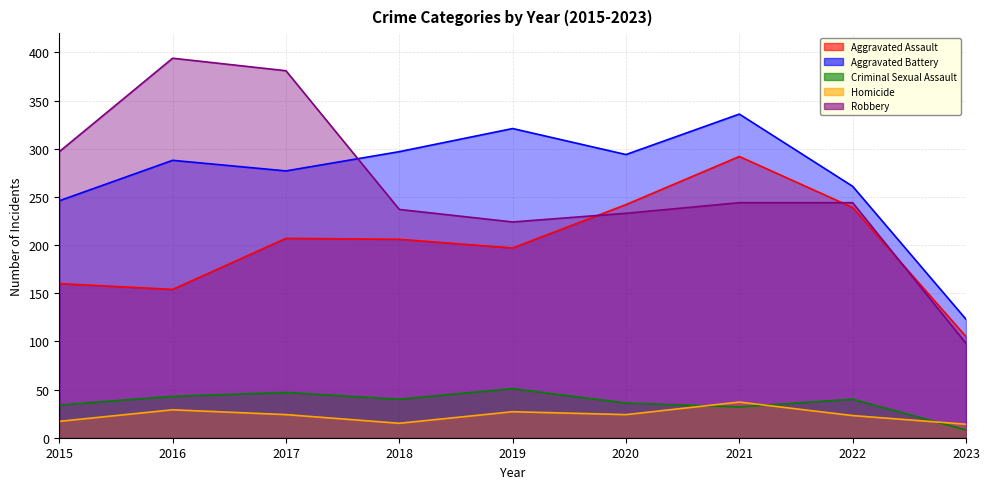

Reading left to right, extract all data points from this chart.

Aggravated Assault: 2015=160	2016=154	2017=207	2018=206	2019=197	2020=242	2021=292	2022=239	2023=105
Aggravated Battery: 2015=246	2016=288	2017=277	2018=297	2019=321	2020=294	2021=336	2022=261	2023=123
Criminal Sexual Assault: 2015=34	2016=43	2017=47	2018=40	2019=51	2020=36	2021=32	2022=40	2023=8
Homicide: 2015=17	2016=29	2017=24	2018=15	2019=27	2020=24	2021=37	2022=23	2023=14
Robbery: 2015=297	2016=394	2017=381	2018=237	2019=224	2020=233	2021=244	2022=244	2023=98